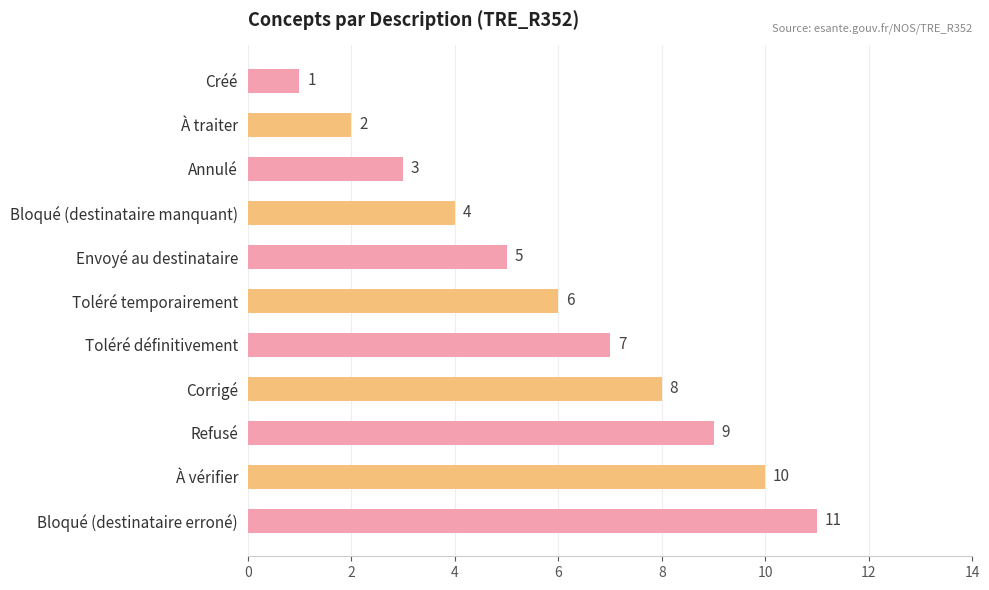

What is the minimum value shown in the chart?

1